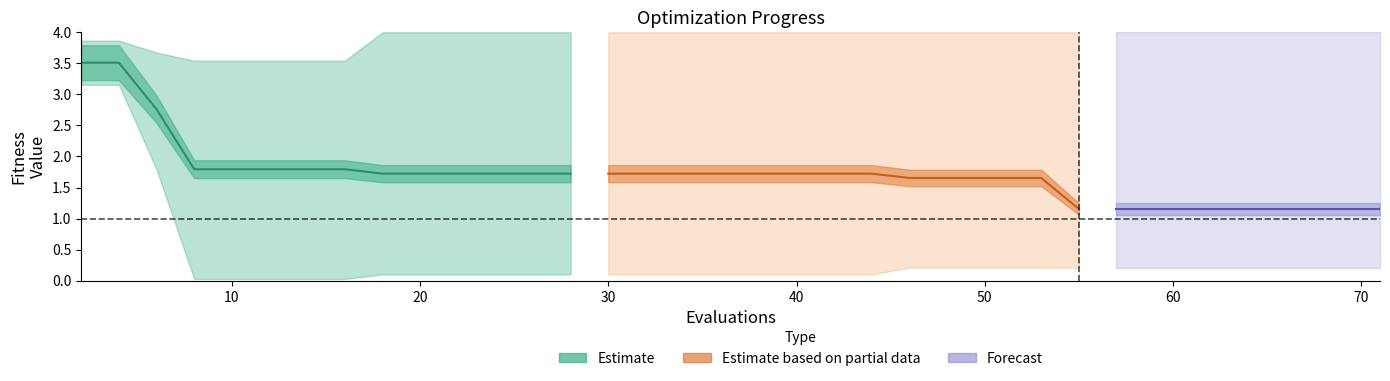

True or false: mean and best intersect in this chart.

False